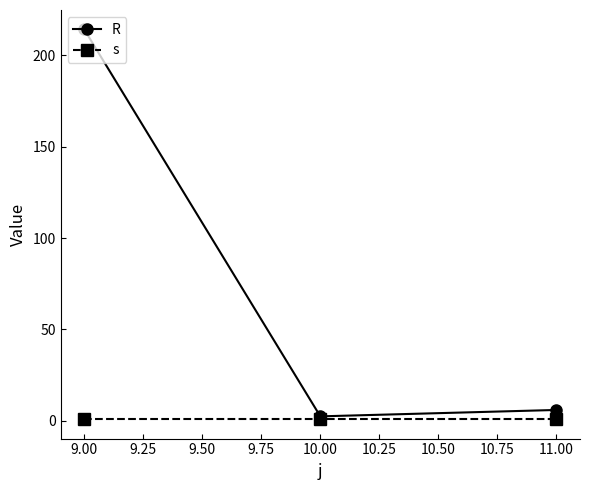

True or false: s has a value of 1.0 at 11.00.

True